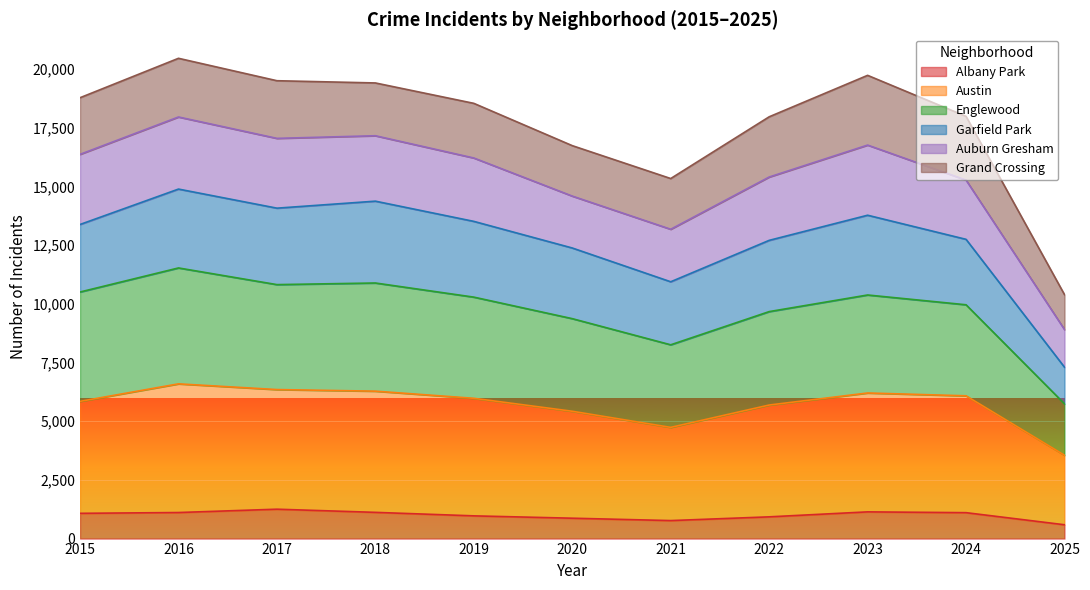

Between 2015 and 2017, which series saw the biggest shift?

Austin